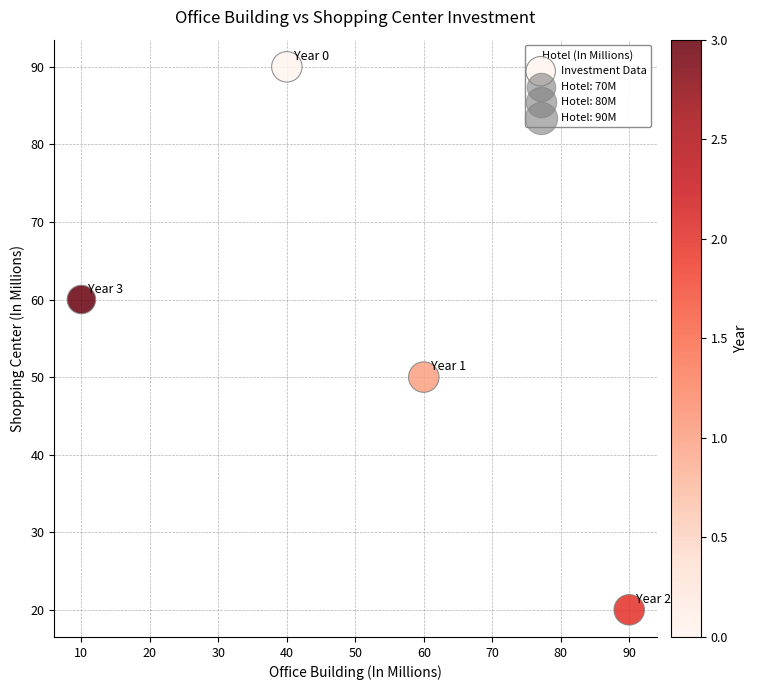

What is the range of X values (max minus min)?

80